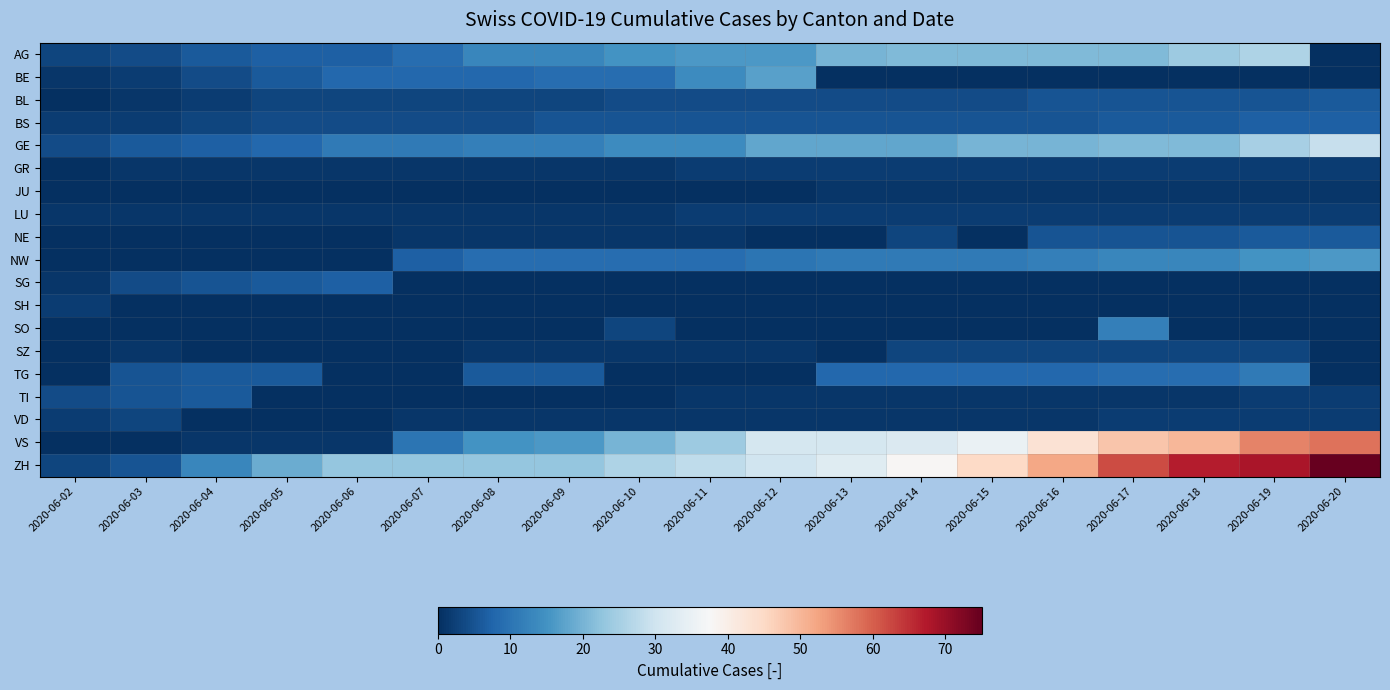

How many series are shown in this chart?

19